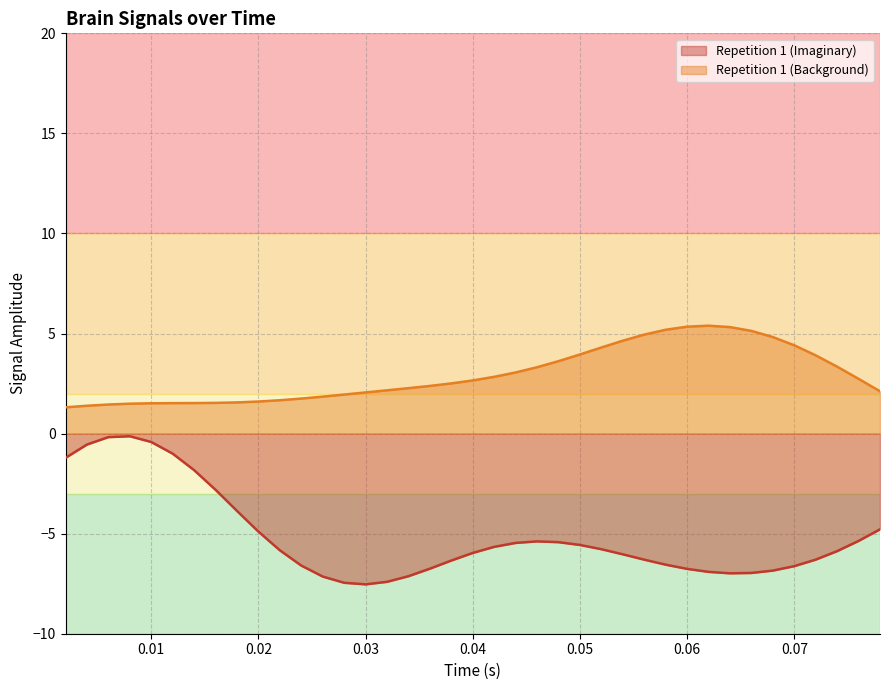

What is the label of the 38th point from the left?

0.076